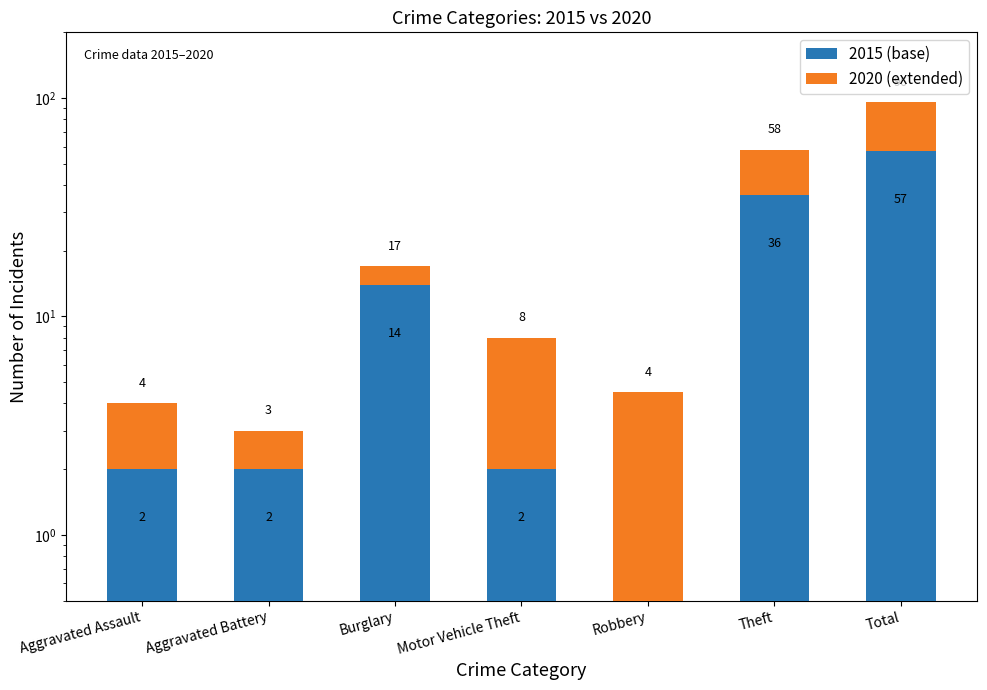

What is the approximate value of 2015 (base) at Theft?

36.0